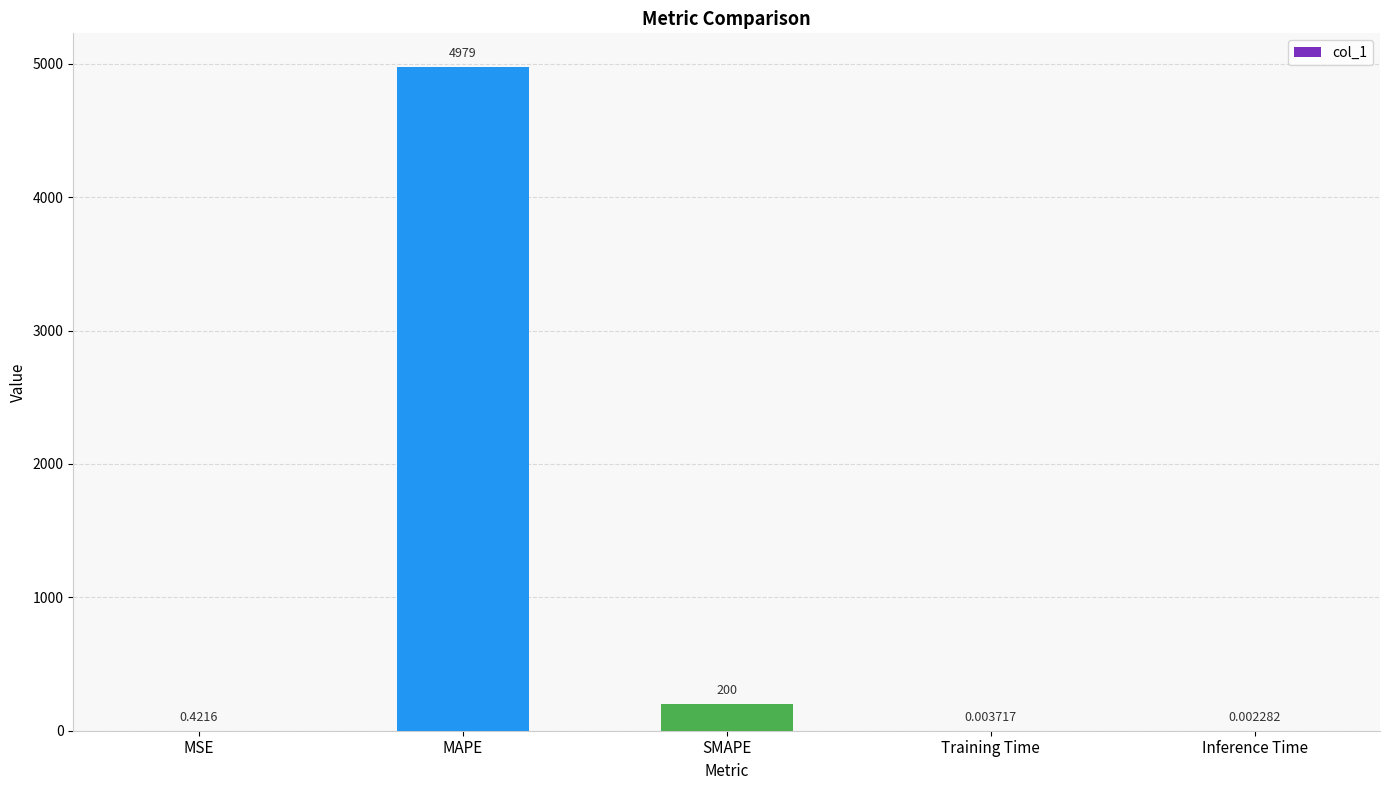

At which label is the value closest to 2489?

SMAPE